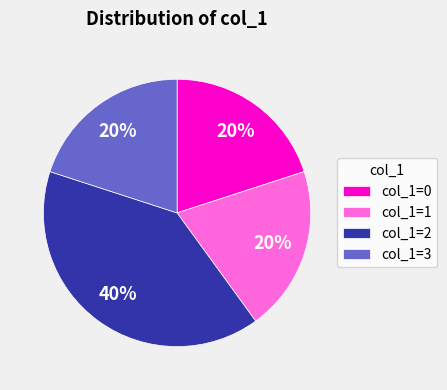

Is col_1=1 the majority of the pie?

No